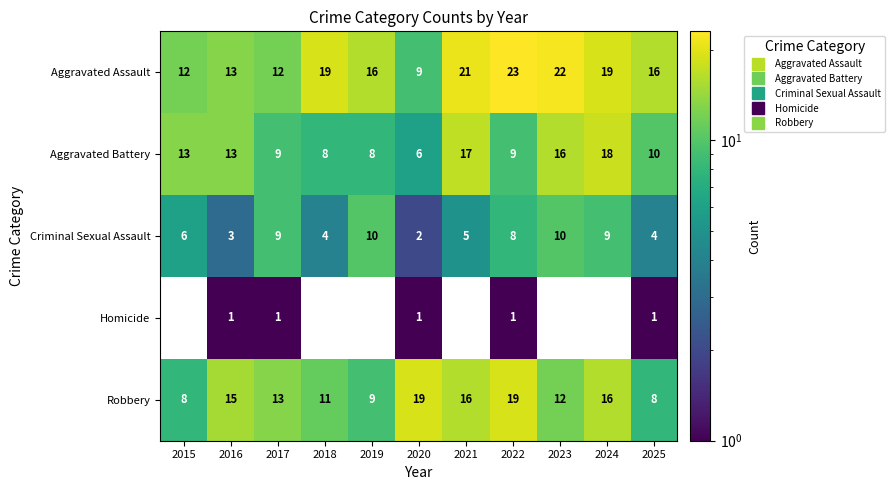

What is the difference between the second highest and second lowest values in the Aggravated Battery series?

9